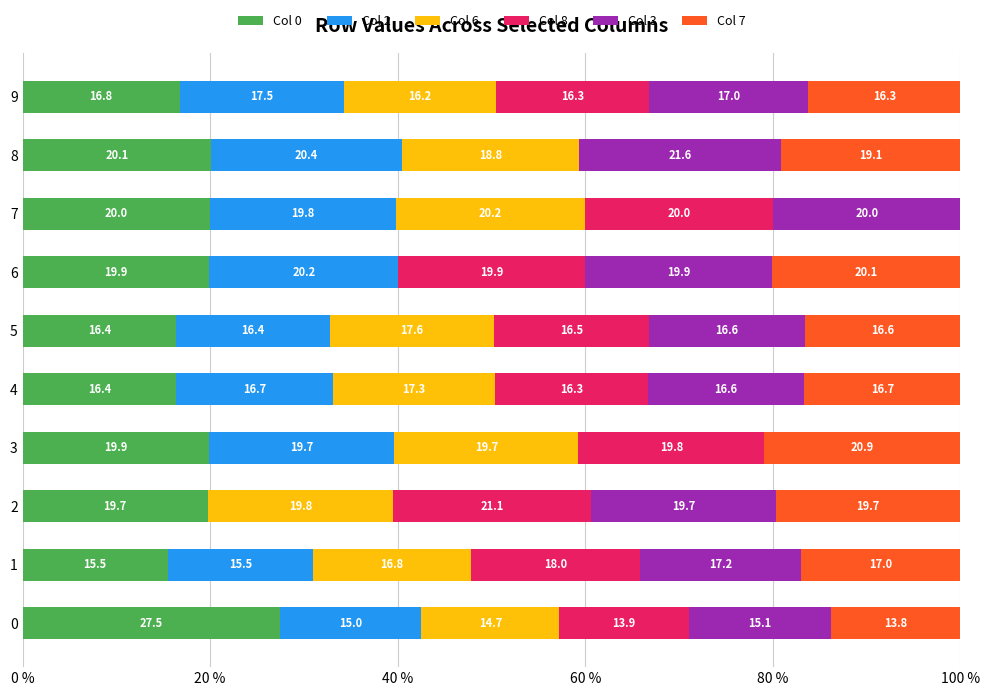

What is the sum of the Col 0 values at 8 and 5?

36.5